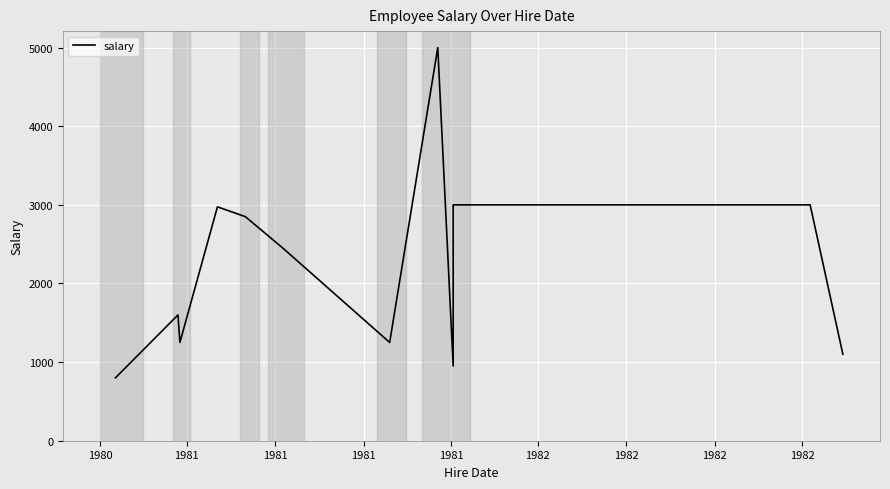

What is the smallest value displayed?

800